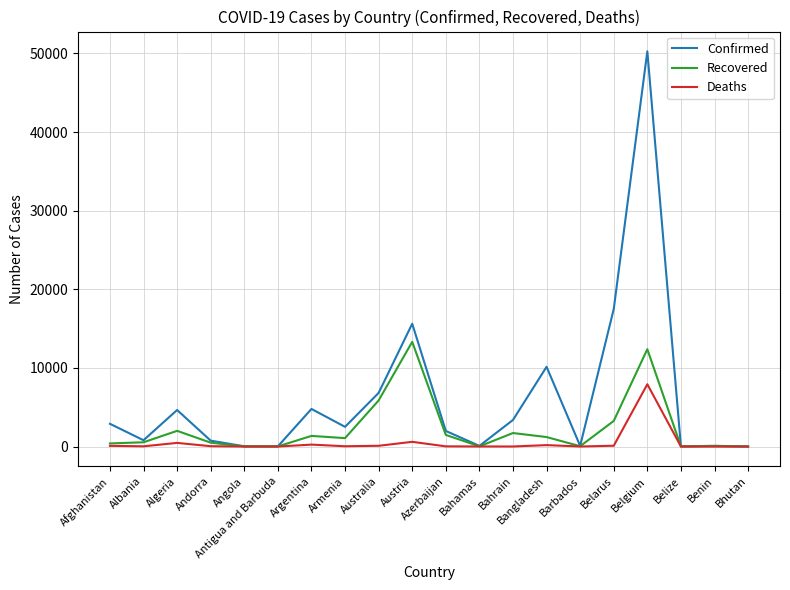

Is the value of Recovered at Bahamas greater than the value of Confirmed at Austria?

No